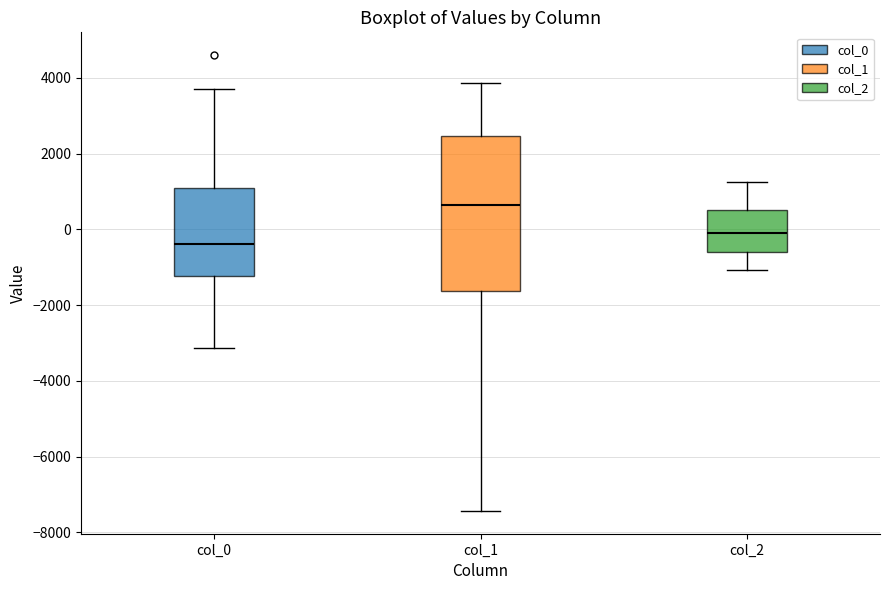

Where does the upper whisker of the box for col_2 end on the y-axis? The values are not printed on the chart, so give them approximately, as read against the axis.

1200